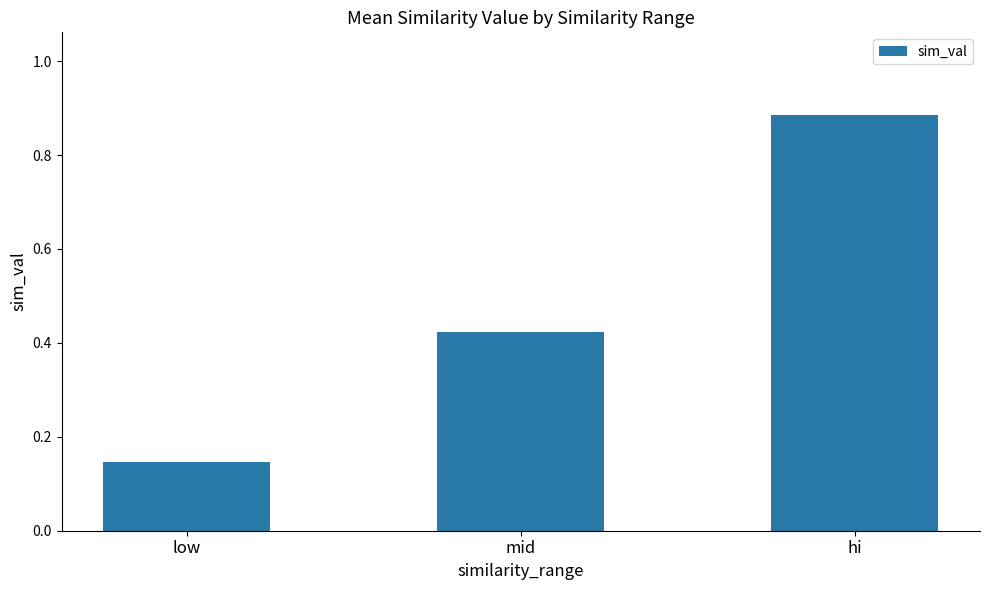

What is the sum of the values at hi and mid?

1.3